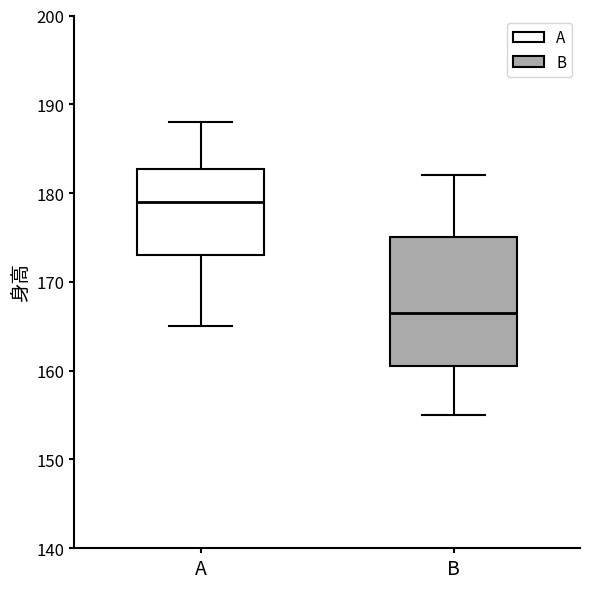

Reading left to right, read every box against the y-axis: the position of its median line, the range the box covers, and the ends of its whiskers. The values are not printed on the chart, so give them approximately, as read against the axis.

A: median 179, box 173 to 183, whiskers 165 to 188
B: median 167, box 161 to 175, whiskers 155 to 182